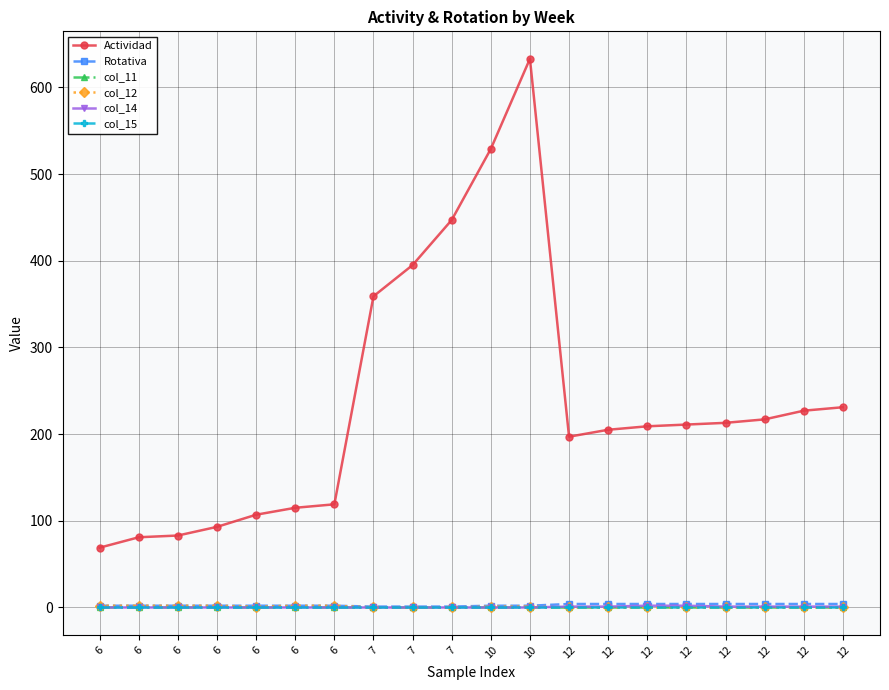

Which series has the largest range (max minus min)?

Actividad